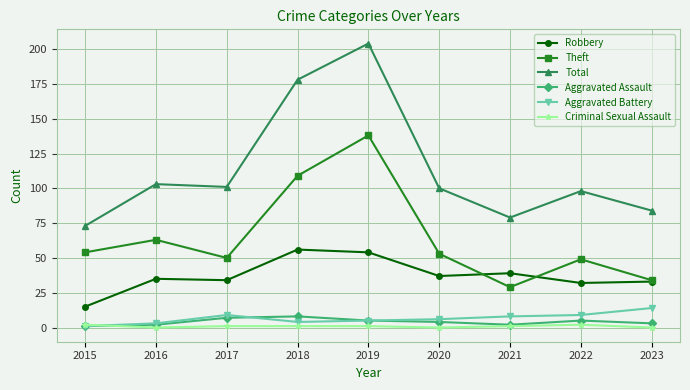

True or false: Total and Aggravated Battery cross at least once.

False